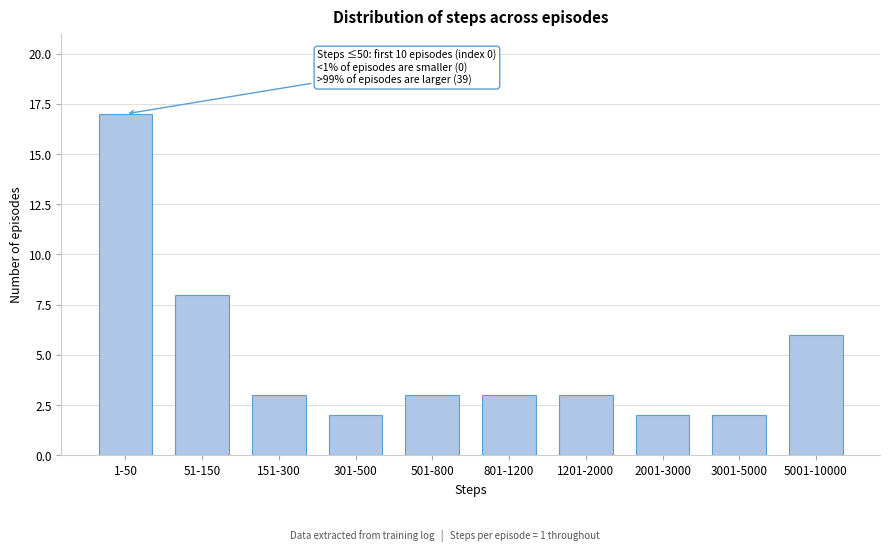

Reading left to right, transcribe all the data shown in this chart.

1-50=17	51-150=8	151-300=3	301-500=2	501-800=3	801-1200=3	1201-2000=3	2001-3000=2	3001-5000=2	5001-10000=6